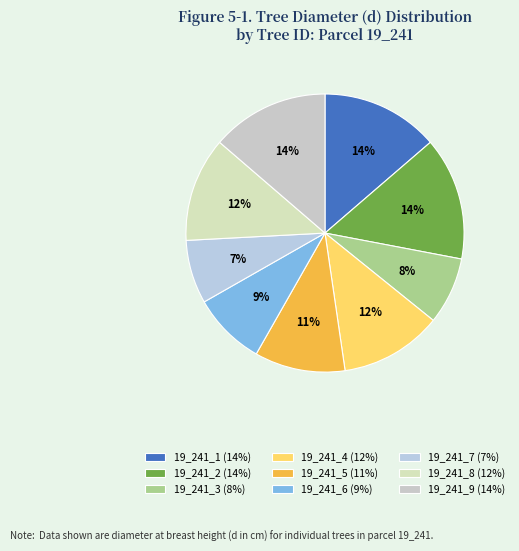

To the nearest percent, what portion does 19_241_5 represent?

11%